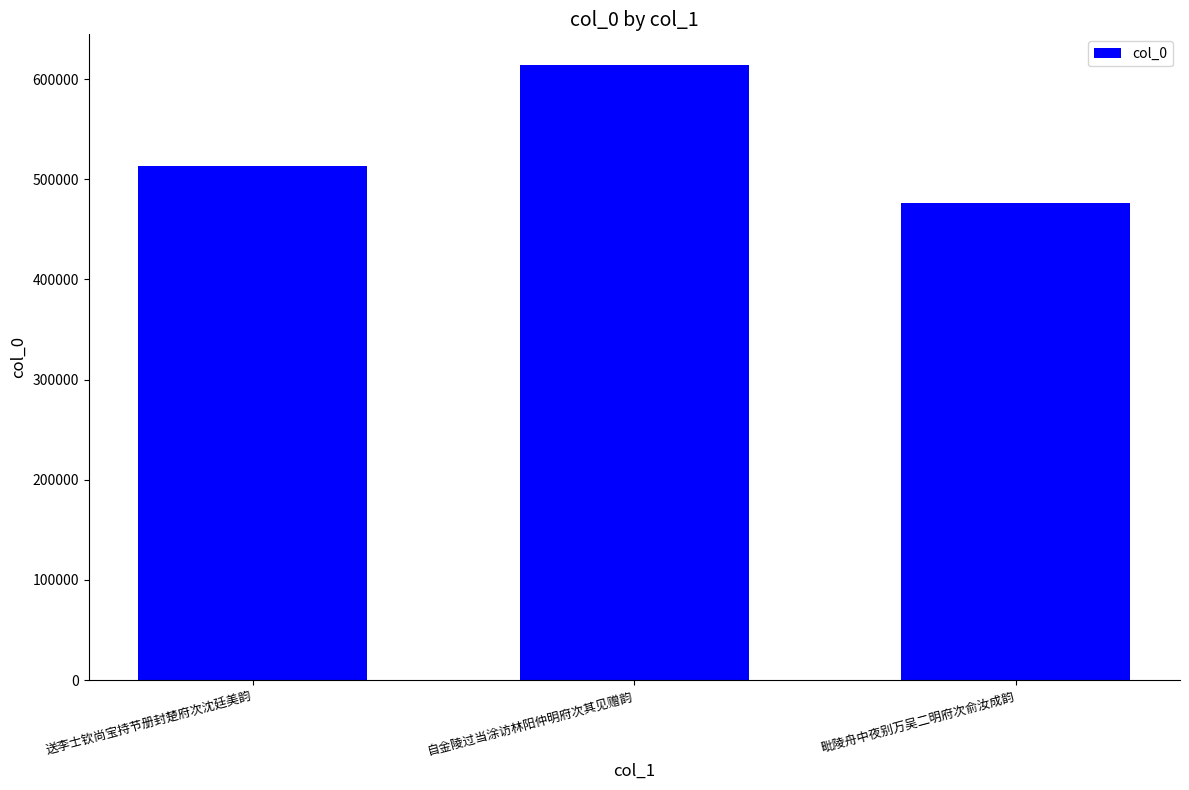

The chart shows a value of 681715 at 毗陵舟中夜别万吴二明府次俞汝成韵. True or false?

False